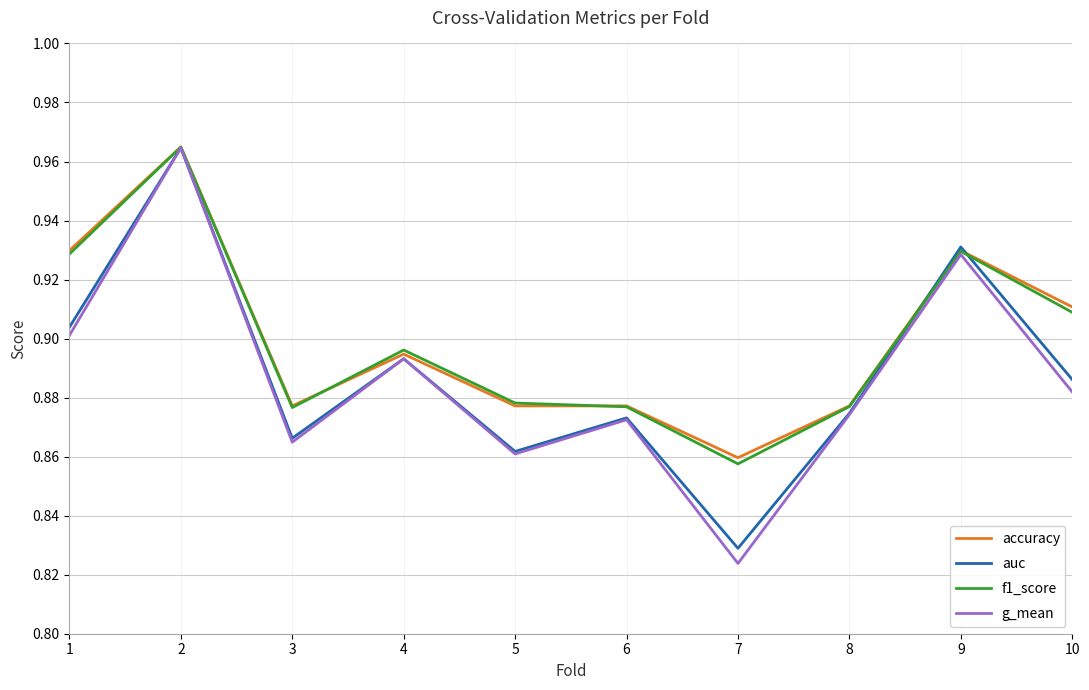

At which label is f1_score closest to 0?

7